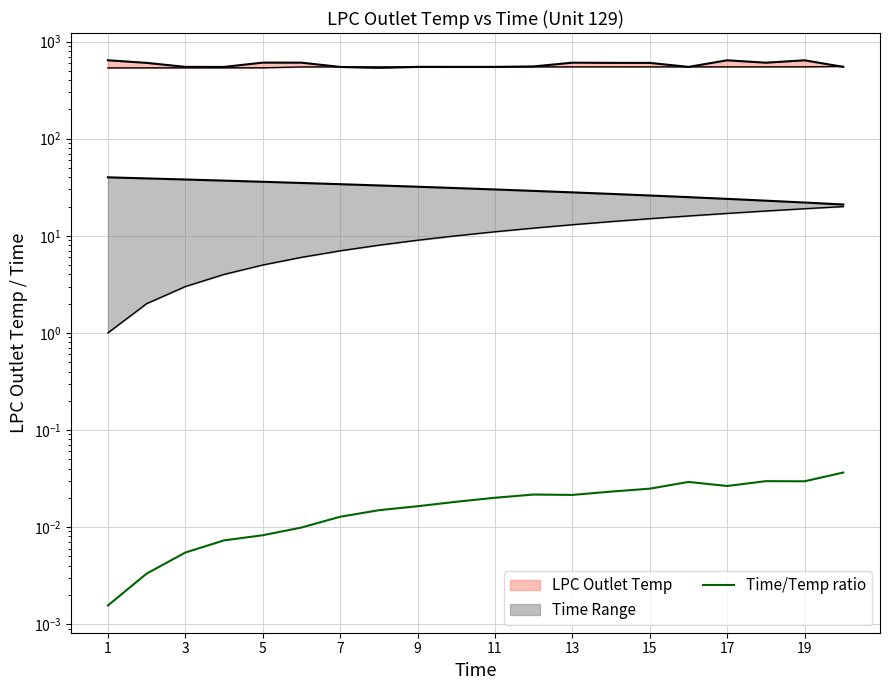

Where is the data nearest to the value 0?

1